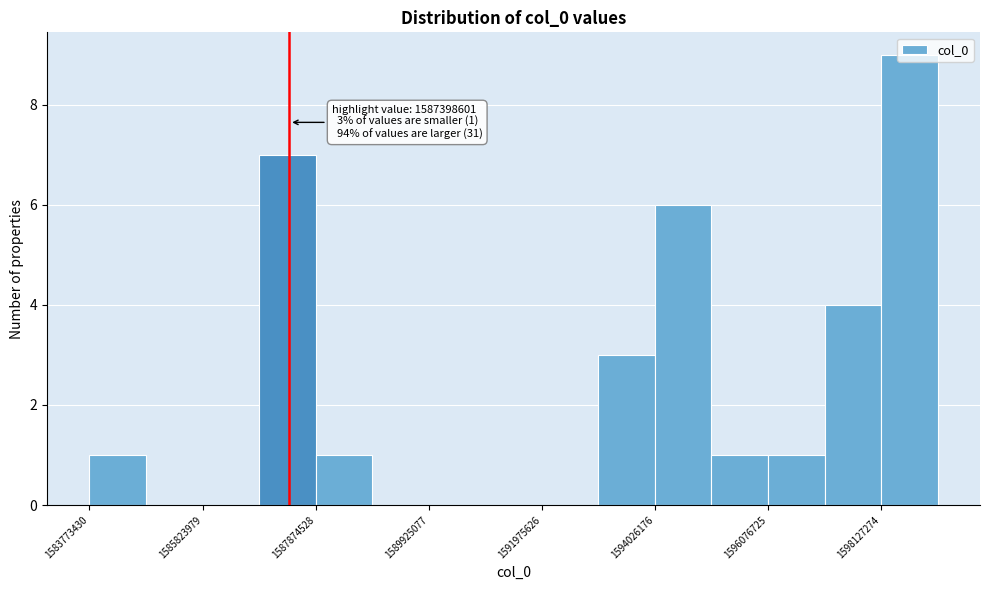

Read against the x-axis, roughly where is the centre of the tallest bar?

1598500000